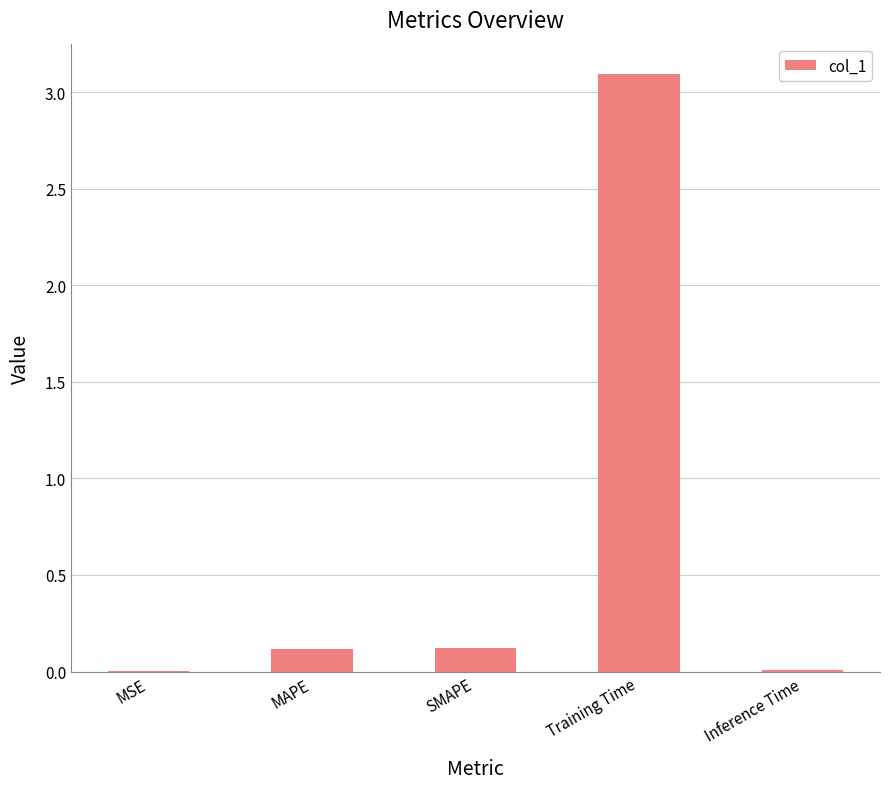

At which category does the chart reach its peak across all series?

Training Time